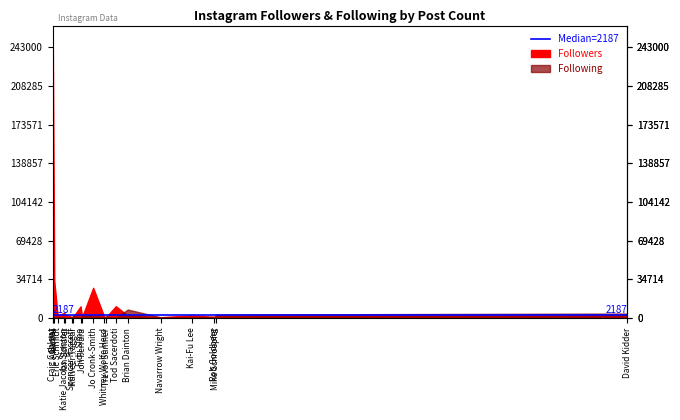

Rank the series at Eric Schmidt from lowest to highest value.

Following, Followers